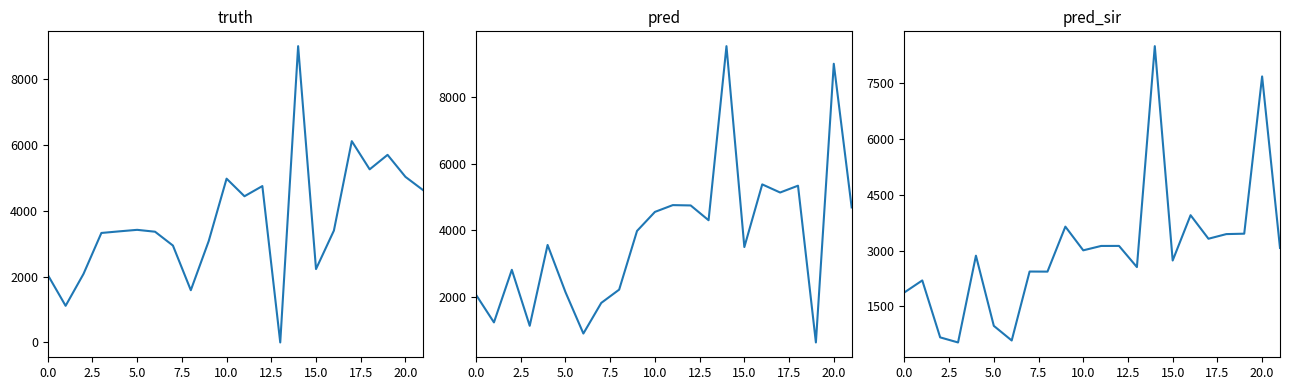

At how many categories does at least one series exceed 7004?

2